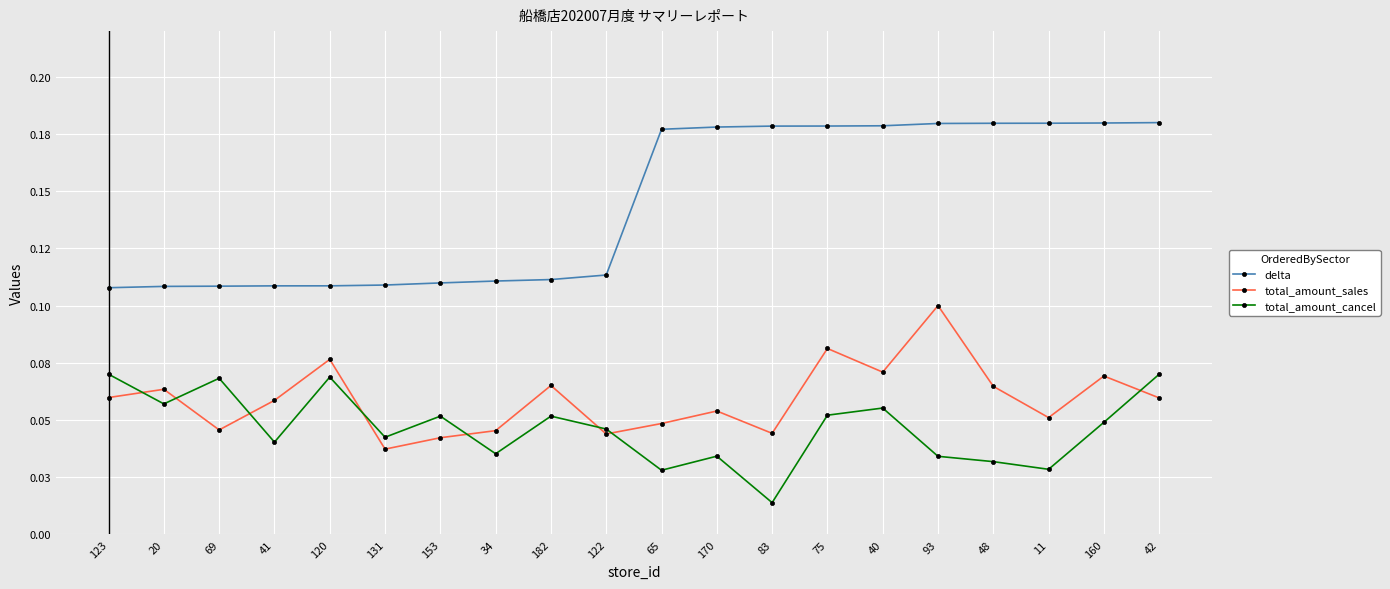

What are all the series names shown in the legend?

delta, total_amount_sales, total_amount_cancel